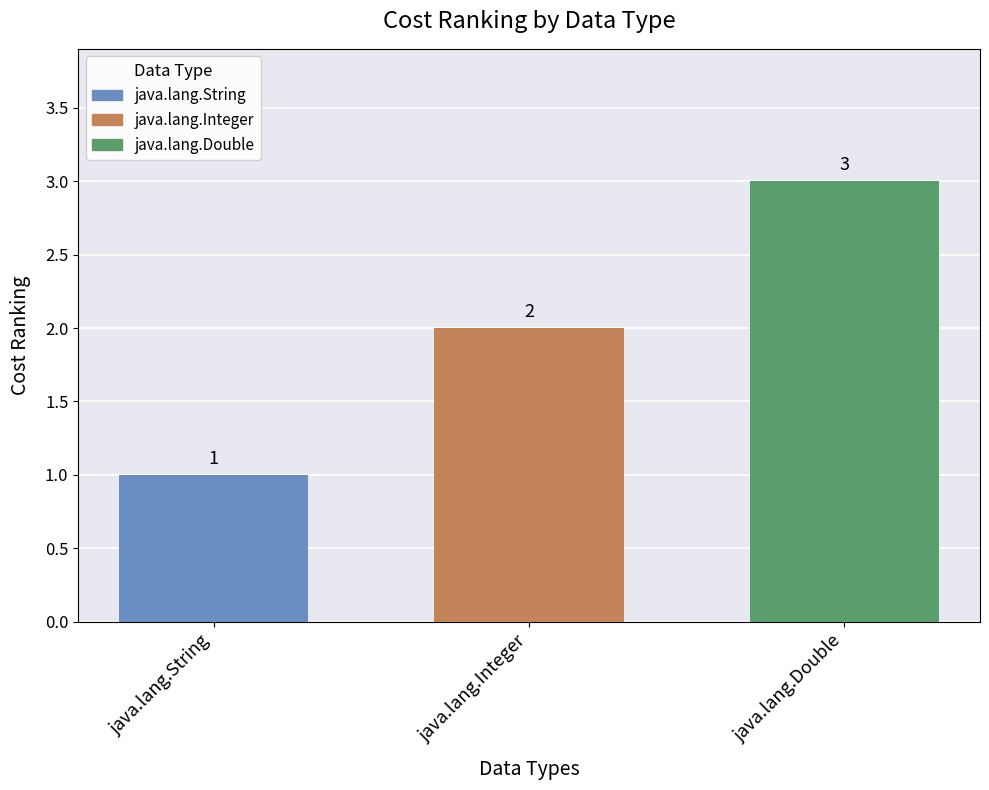

What is the average value?

2